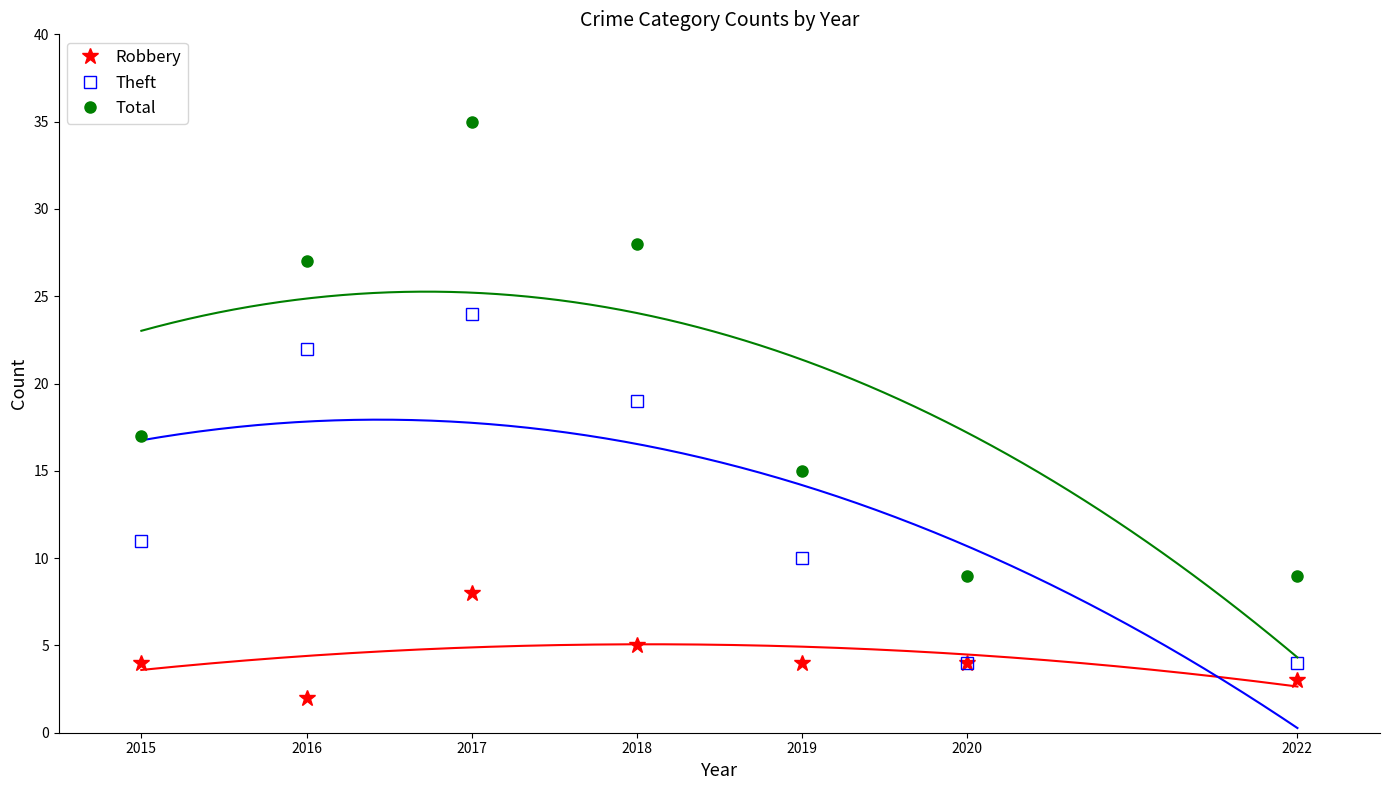

How many series are shown in this chart?

3